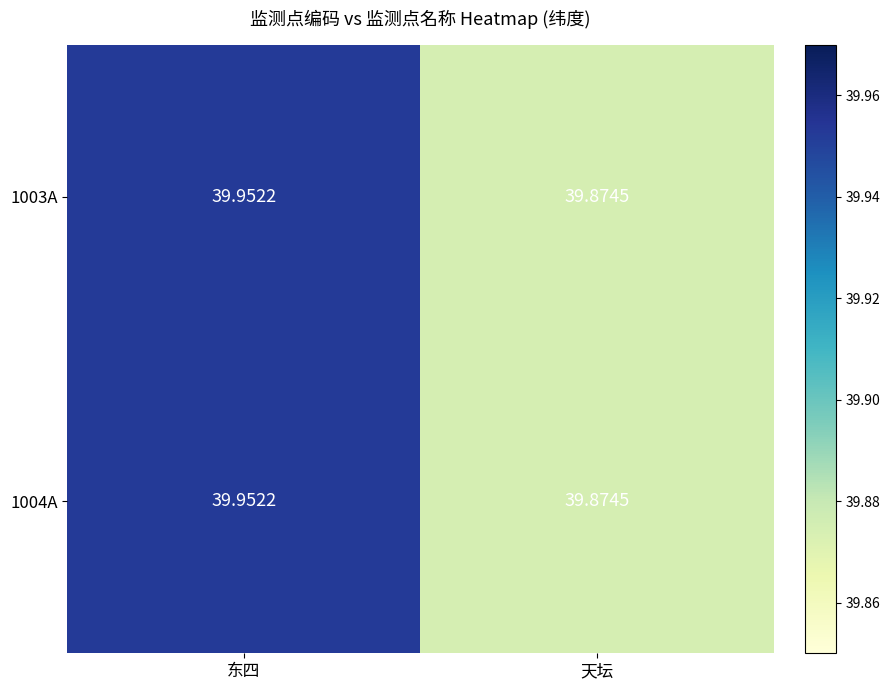

At which category is the sum across all series the highest?

东四